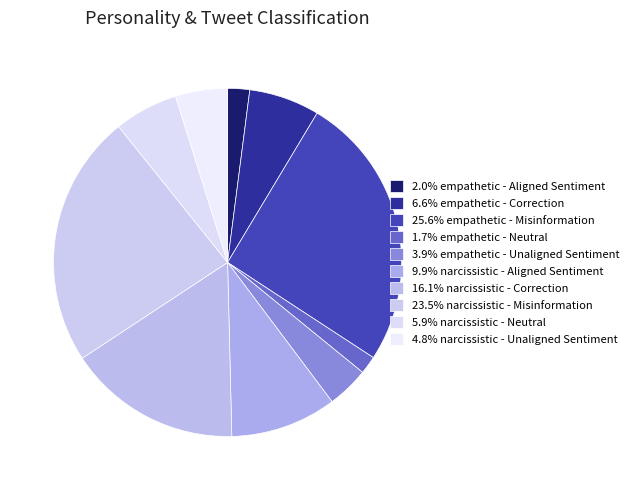

How many segments does this pie chart have?

10